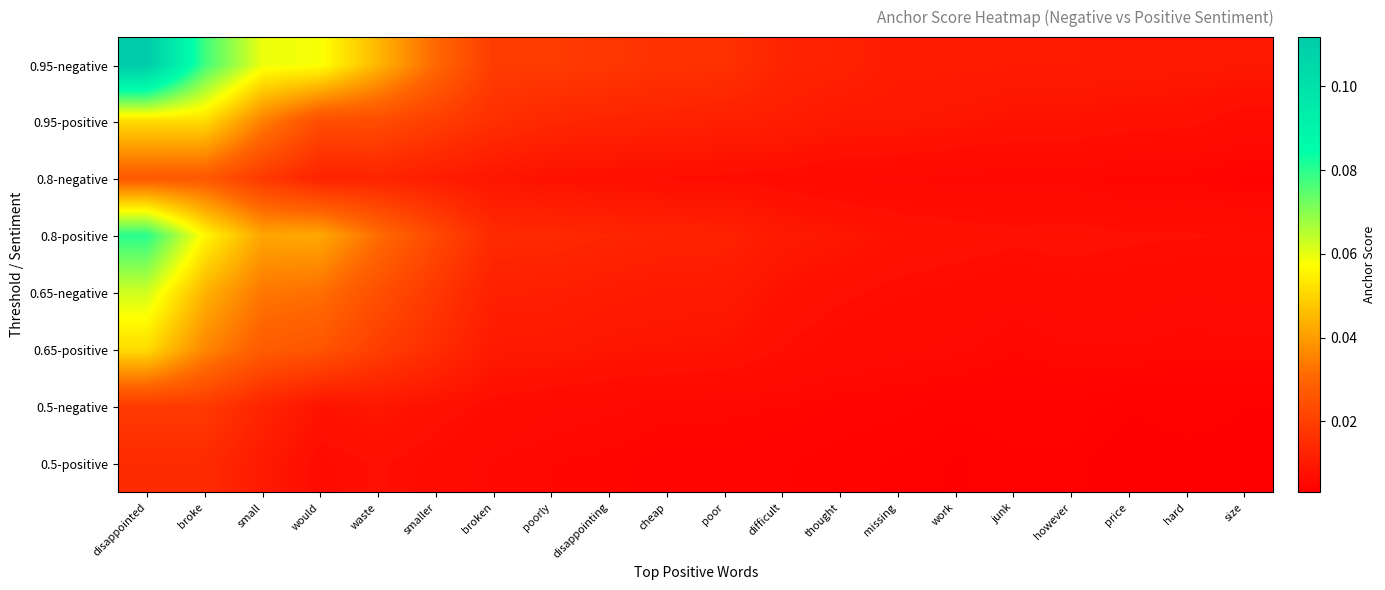

Reading left to right, list all the values displayed in this chart.

0.95-negative: disappointed=0.1	broke=0.1	small=0.1	would=0.1	waste=0.0	smaller=0.0	broken=0.0	poorly=0.0	disappointing=0.0	cheap=0.0	poor=0.0	difficult=0.0	thought=0.0	missing=0.0	work=0.0	junk=0.0	however=0.0	price=0.0	hard=0.0	size=0.0
0.95-positive: disappointed=0.1	broke=0.1	small=0.0	would=0.0	waste=0.0	smaller=0.0	broken=0.0	poorly=0.0	disappointing=0.0	cheap=0.0	poor=0.0	difficult=0.0	thought=0.0	missing=0.0	work=0.0	junk=0.0	however=0.0	price=0.0	hard=0.0	size=0.0
0.8-negative: disappointed=0.0	broke=0.0	small=0.0	would=0.0	waste=0.0	smaller=0.0	broken=0.0	poorly=0.0	disappointing=0.0	cheap=0.0	poor=0.0	difficult=0.0	thought=0.0	missing=0.0	work=0.0	junk=0.0	however=0.0	price=0.0	hard=0.0	size=0.0
0.8-positive: disappointed=0.1	broke=0.1	small=0.0	would=0.0	waste=0.0	smaller=0.0	broken=0.0	poorly=0.0	disappointing=0.0	cheap=0.0	poor=0.0	difficult=0.0	thought=0.0	missing=0.0	work=0.0	junk=0.0	however=0.0	price=0.0	hard=0.0	size=0.0
0.65-negative: disappointed=0.1	broke=0.0	small=0.0	would=0.0	waste=0.0	smaller=0.0	broken=0.0	poorly=0.0	disappointing=0.0	cheap=0.0	poor=0.0	difficult=0.0	thought=0.0	missing=0.0	work=0.0	junk=0.0	however=0.0	price=0.0	hard=0.0	size=0.0
0.65-positive: disappointed=0.1	broke=0.0	small=0.0	would=0.0	waste=0.0	smaller=0.0	broken=0.0	poorly=0.0	disappointing=0.0	cheap=0.0	poor=0.0	difficult=0.0	thought=0.0	missing=0.0	work=0.0	junk=0.0	however=0.0	price=0.0	hard=0.0	size=0.0
0.5-negative: disappointed=0.0	broke=0.0	small=0.0	would=0.0	waste=0.0	smaller=0.0	broken=0.0	poorly=0.0	disappointing=0.0	cheap=0.0	poor=0.0	difficult=0.0	thought=0.0	missing=0.0	work=0.0	junk=0.0	however=0.0	price=0.0	hard=0.0	size=0.0
0.5-positive: disappointed=0.0	broke=0.0	small=0.0	would=0.0	waste=0.0	smaller=0.0	broken=0.0	poorly=0.0	disappointing=0.0	cheap=0.0	poor=0.0	difficult=0.0	thought=0.0	missing=0.0	work=0.0	junk=0.0	however=0.0	price=0.0	hard=0.0	size=0.0